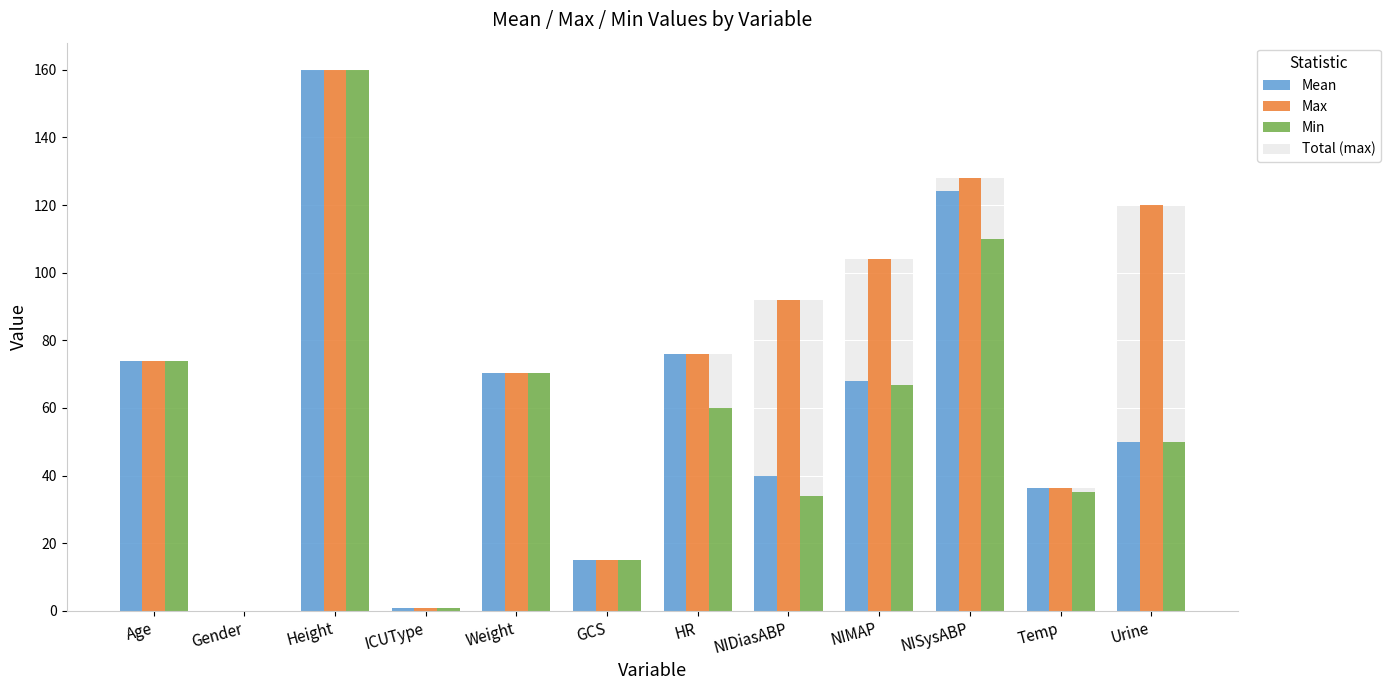

At which label does Max first exceed 76?

Height